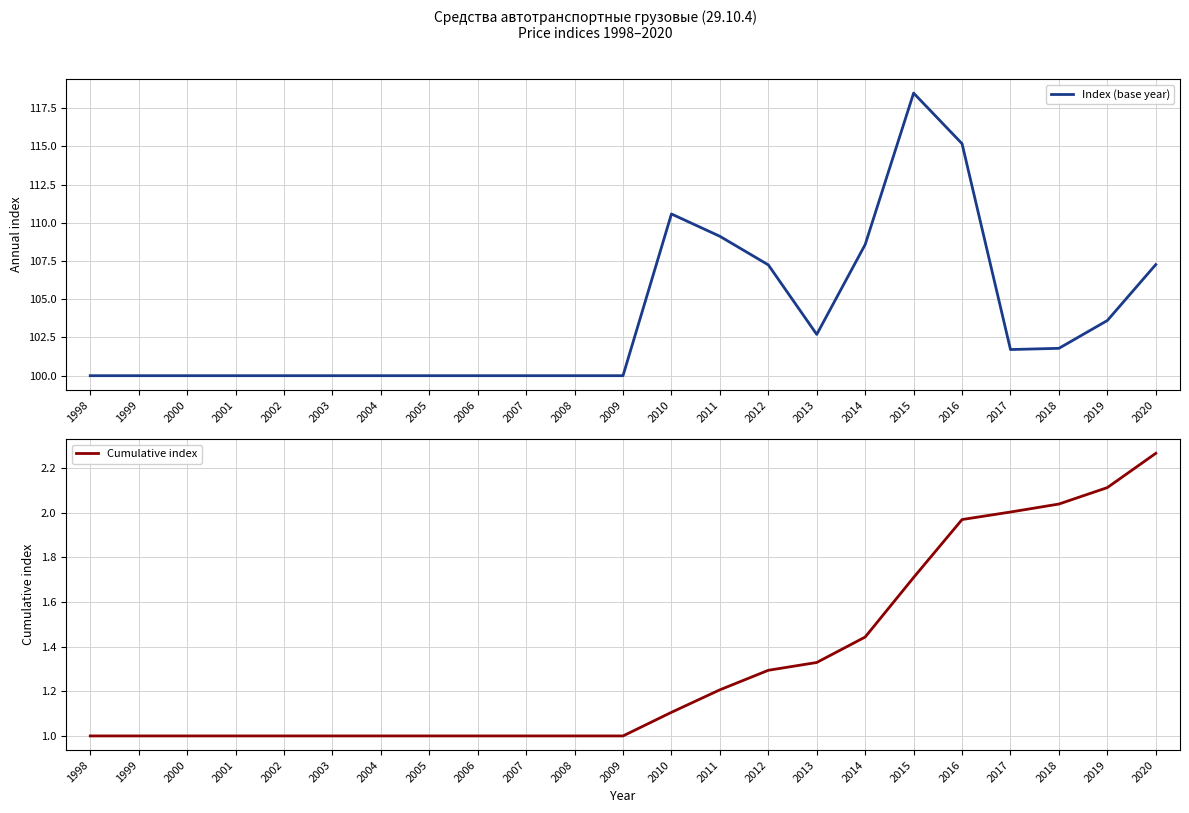

Rank the series by their average value, from highest to lowest.

Index (base year), Cumulative index